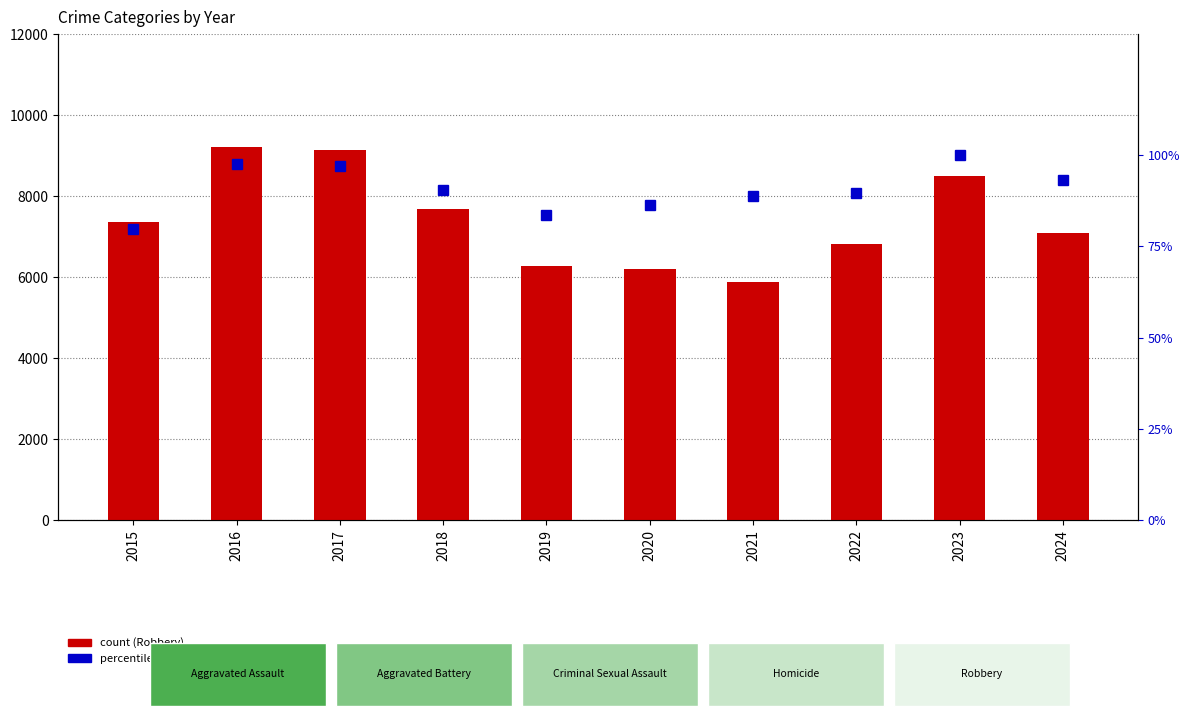

Rank the series at 2022 from highest to lowest value.

count, percentile rank within the sample